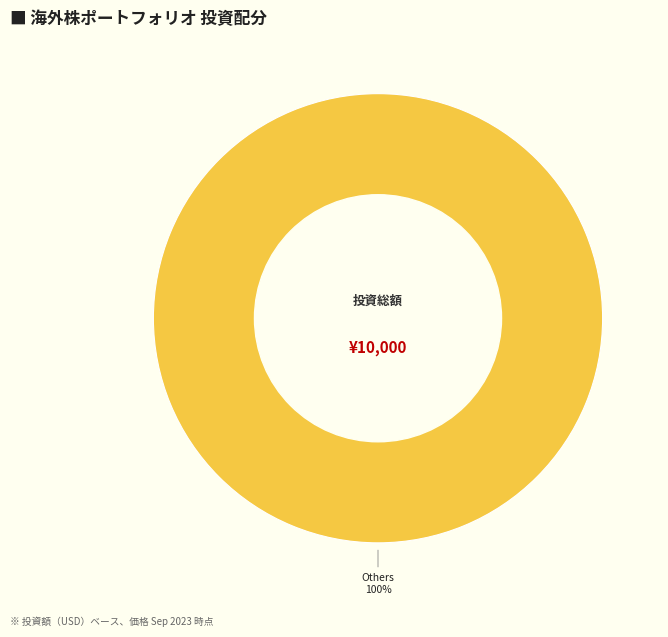

Does any single category account for the majority?

Yes